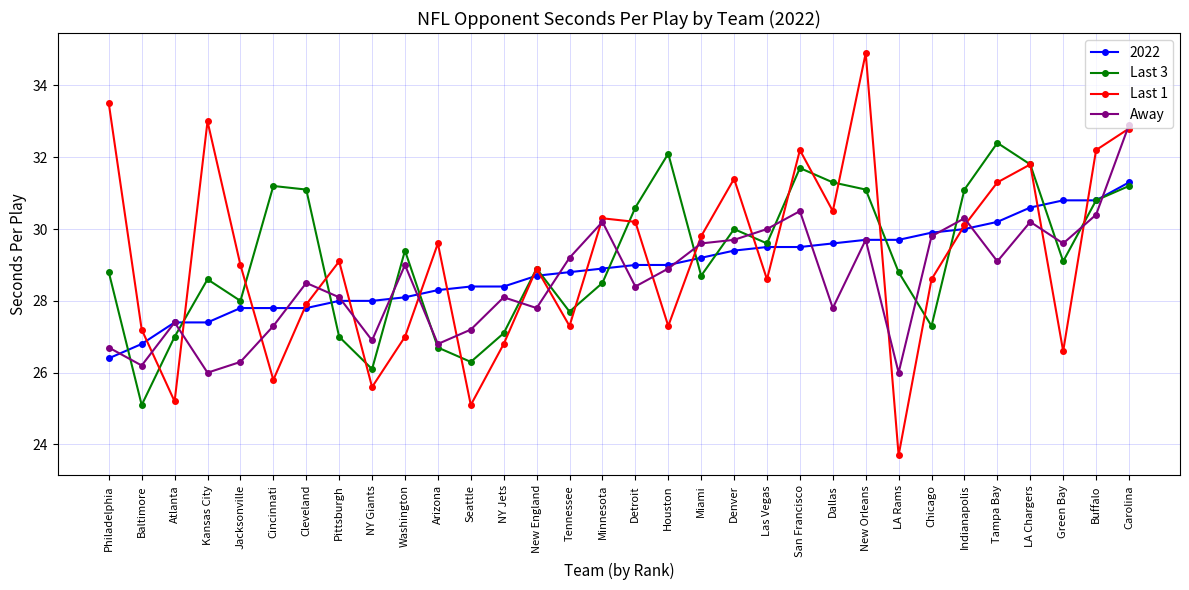

At which category does the chart reach its peak across all series?

New Orleans